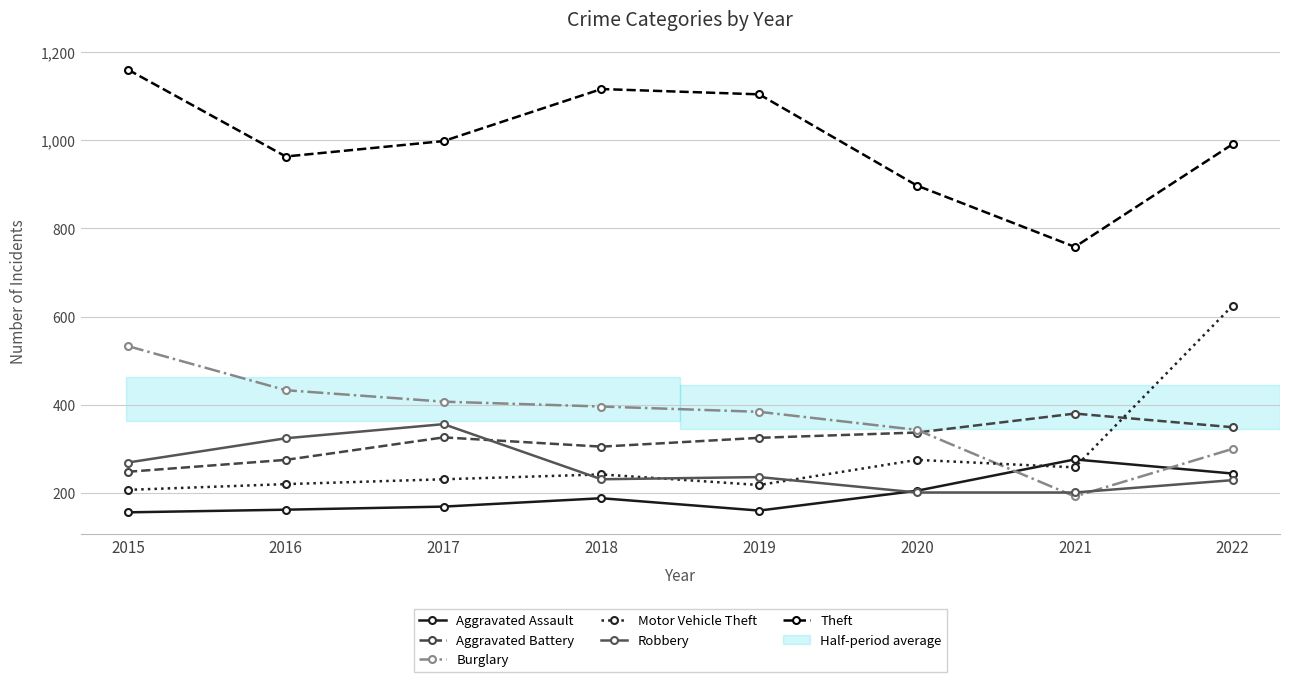

The Aggravated Battery series shows 380 at 2021. True or false?

True